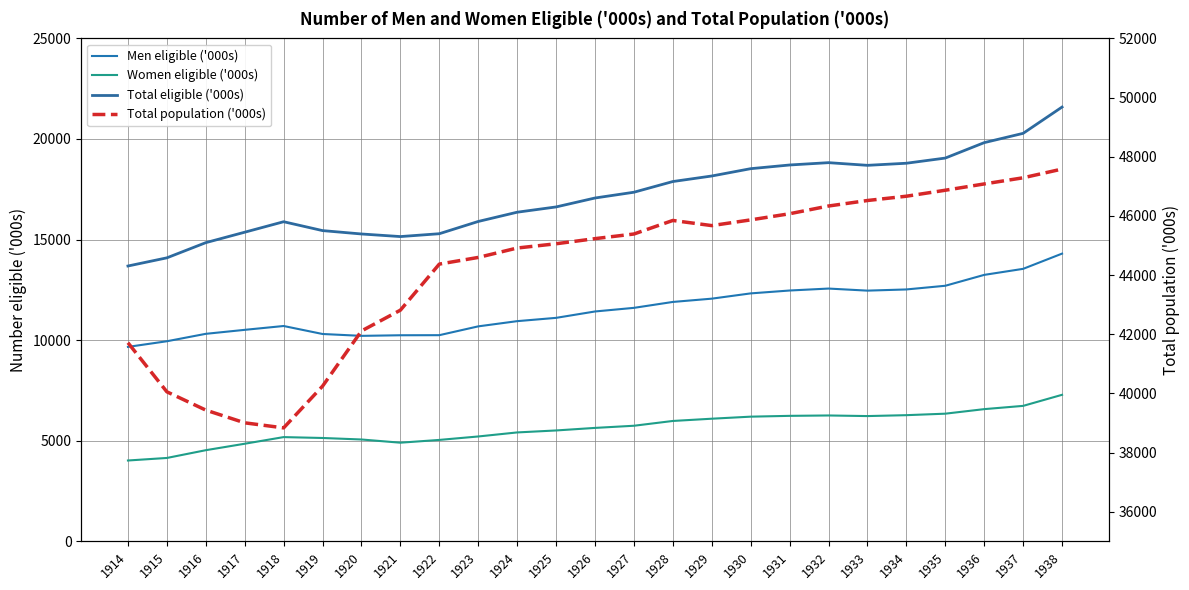

Reading left to right, what are all the values shown in this chart?

Men eligible ('000s): 1914=9667	1915=9947	1916=10316	1917=10514	1918=10705	1919=10308	1920=10215	1921=10245	1922=10249	1923=10687	1924=10946	1925=11110	1926=11427	1927=11607	1928=11901	1929=12064	1930=12326	1931=12469	1932=12566	1933=12463	1934=12522	1935=12705	1936=13246	1937=13546	1938=14303
Women eligible ('000s): 1914=4020	1915=4146	1916=4532	1917=4853	1918=5183	1919=5139	1920=5064	1921=4905	1922=5043	1923=5214	1924=5415	1925=5513	1926=5640	1927=5747	1928=5985	1929=6097	1930=6199	1931=6239	1932=6258	1933=6228	1934=6273	1935=6347	1936=6573	1937=6735	1938=7285
Total eligible ('000s): 1914=13687	1915=14093	1916=14848	1917=15367	1918=15888	1919=15447	1920=15279	1921=15150	1922=15292	1923=15901	1924=16361	1925=16623	1926=17067	1927=17354	1928=17886	1929=18161	1930=18525	1931=18708	1932=18824	1933=18691	1934=18795	1935=19052	1936=19819	1937=20281	1938=21588
Total population ('000s): 1914=41714	1915=40055	1916=39437	1917=39007	1918=38836	1919=40247	1920=42112	1921=42815	1922=44372	1923=44597	1924=44915	1925=45059	1926=45232	1927=45389	1928=45847	1929=45673	1930=45866	1931=46074	1932=46335	1933=46521	1934=46666	1935=46868	1936=47081	1937=47289	1938=47584